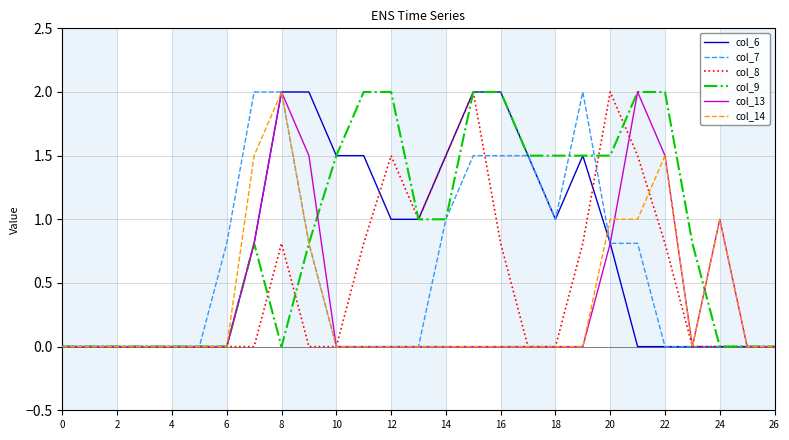

What is the average value of the col_6 series?

0.7